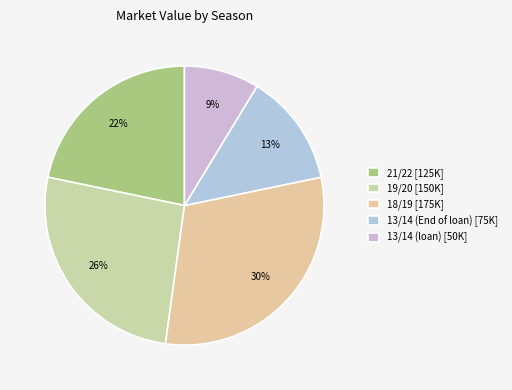

Does any single category account for the majority?

No